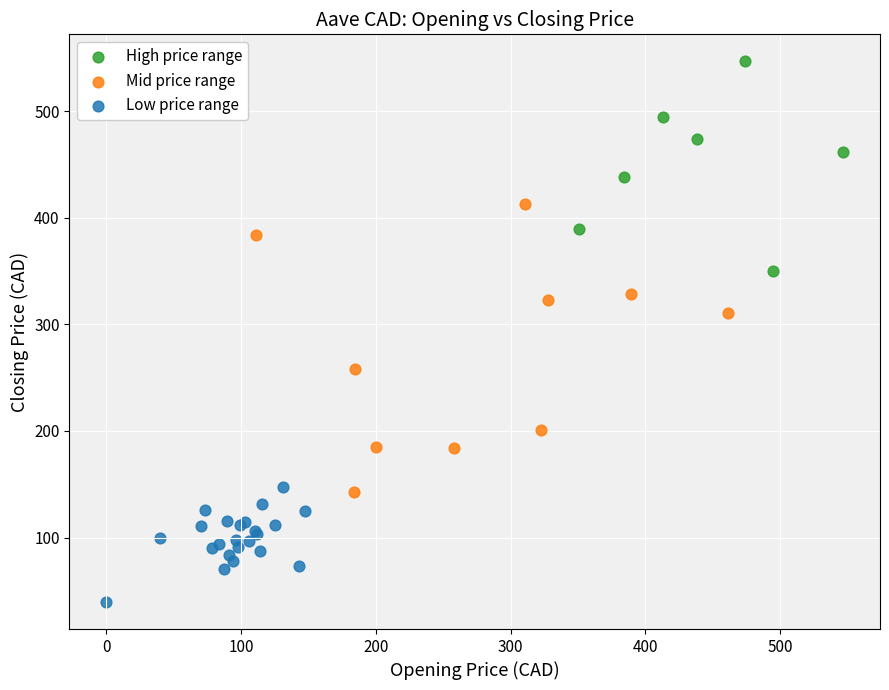

Which series has the widest spread of Y values?

Mid price range